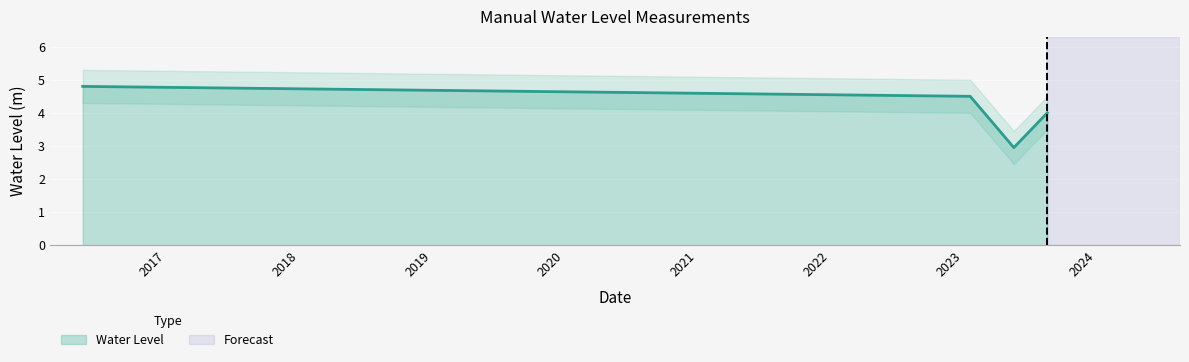

List the labels in order of value, largest first.

2016-05-15, 2023-01-20, 2023-08-20, 2023-05-20